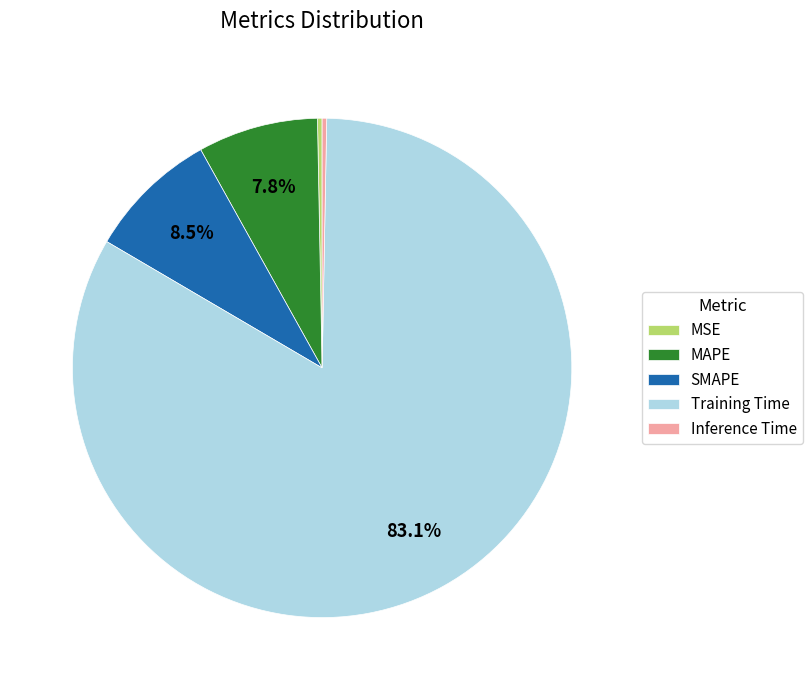

Is it true that MSE is 0% of the pie?

True